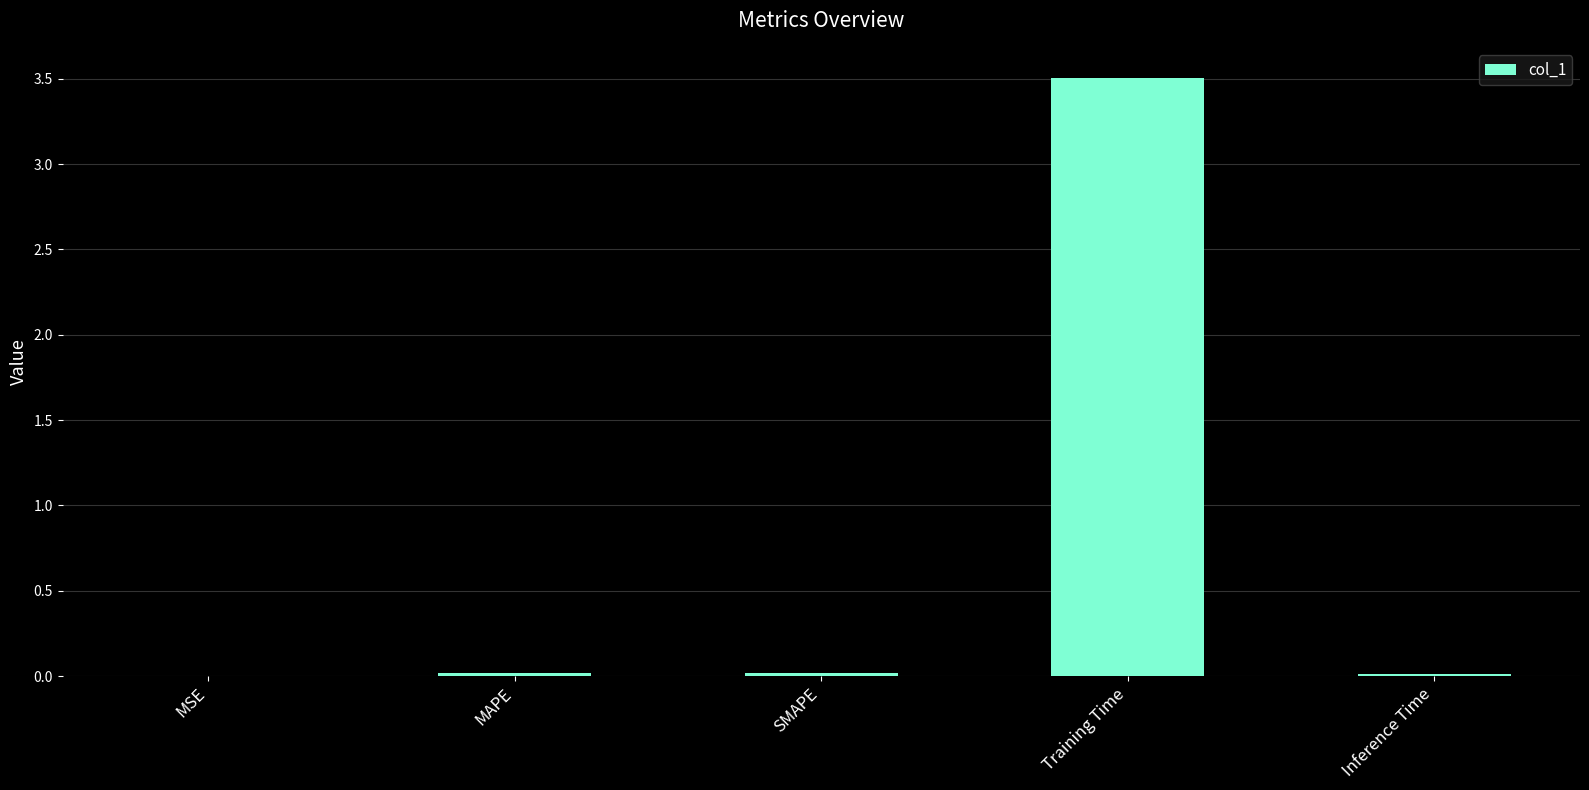

Which label corresponds to the largest value in the chart?

Training Time